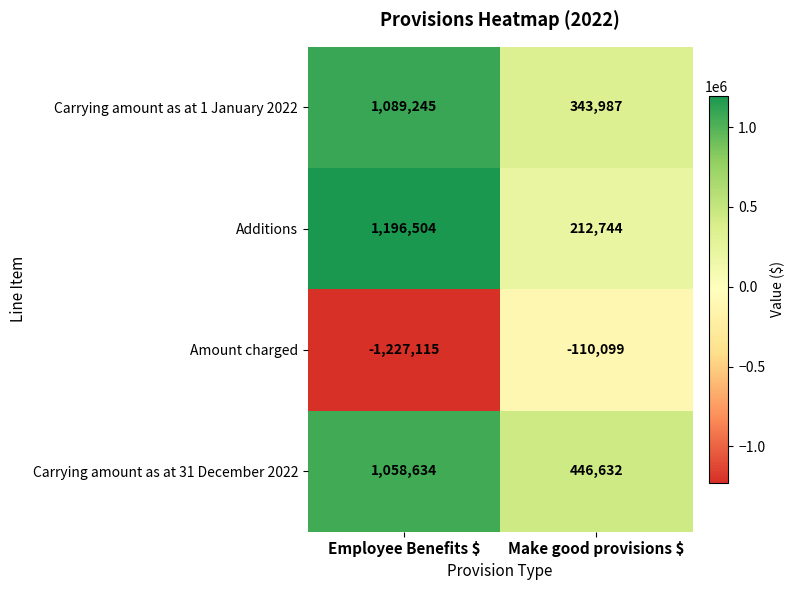

Read the Carrying amount as at 1 January 2022 value at Employee Benefits $.

1089245